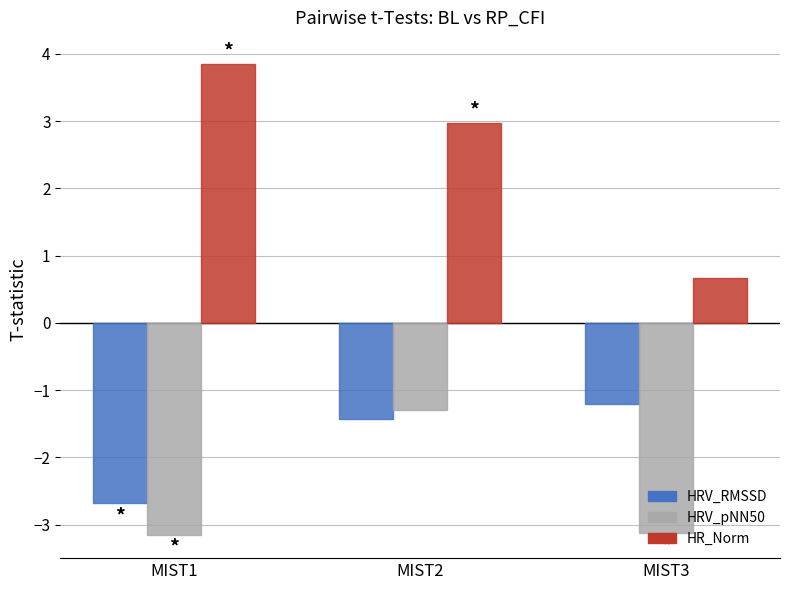

Which series has the widest spread of values?

HR_Norm